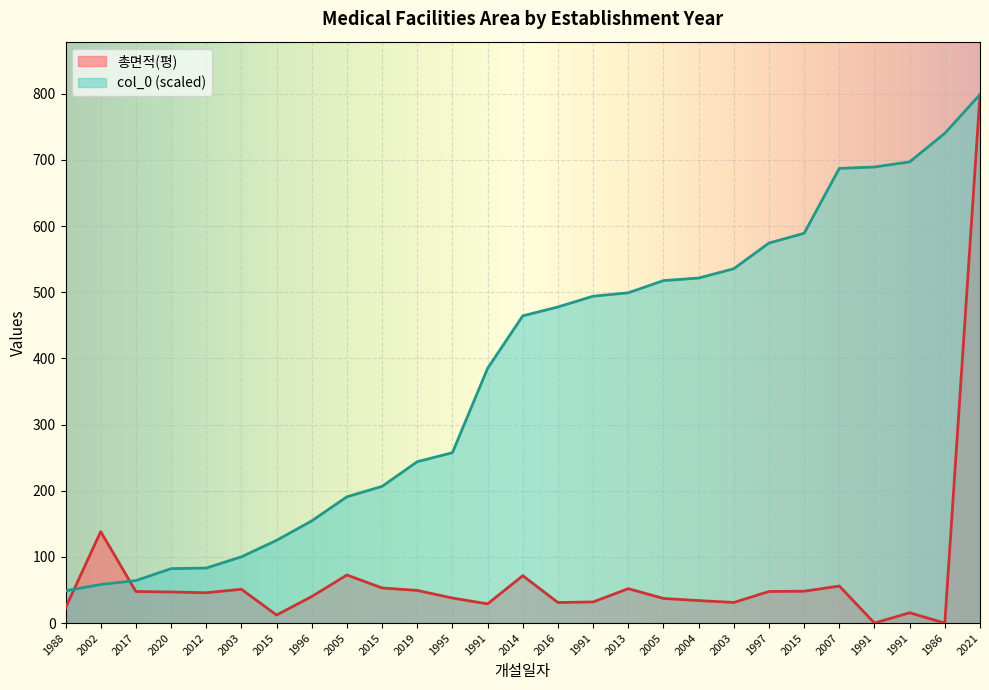

What is the label of the 6th point from the left?

2003